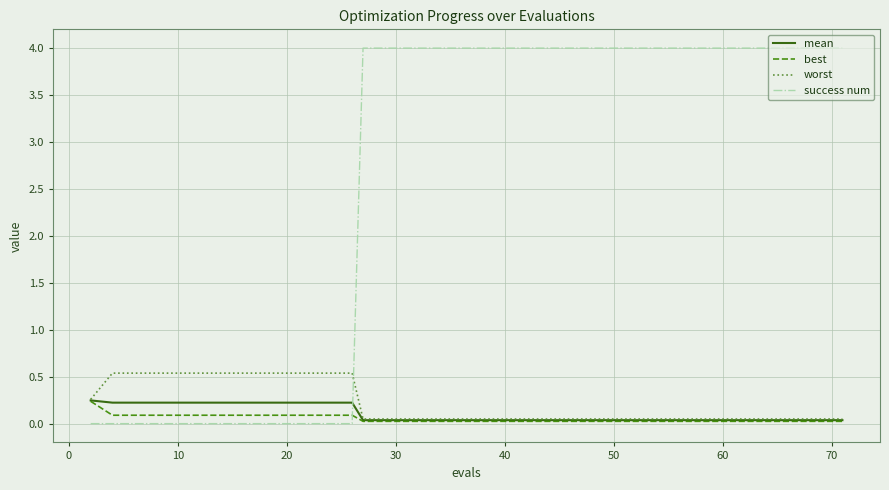

Which series has the widest spread of values?

success num